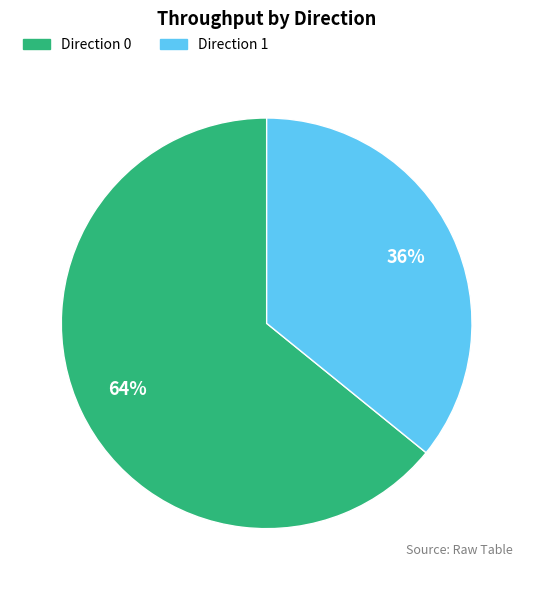

Does any single category account for the majority?

Yes